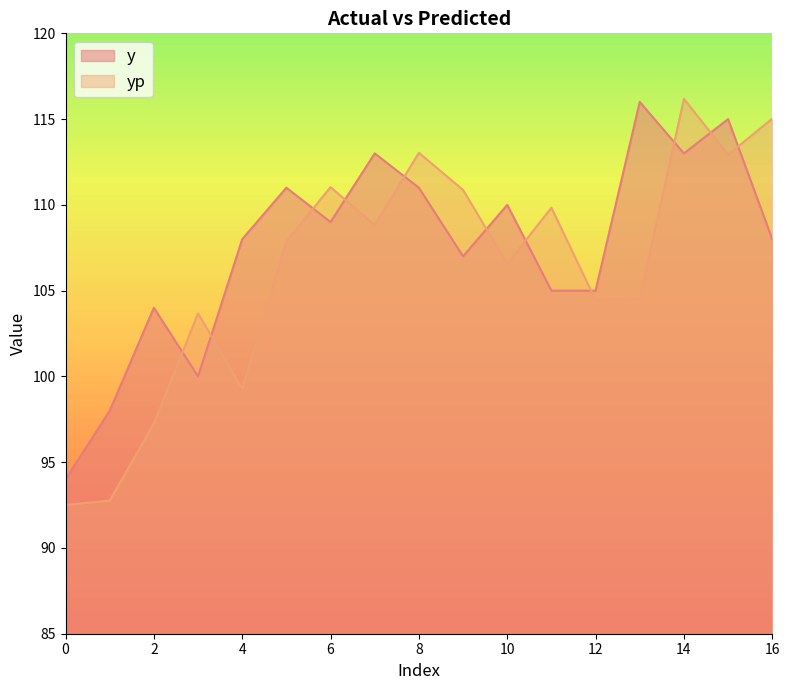

At which category does yp reach its first local valley?

4